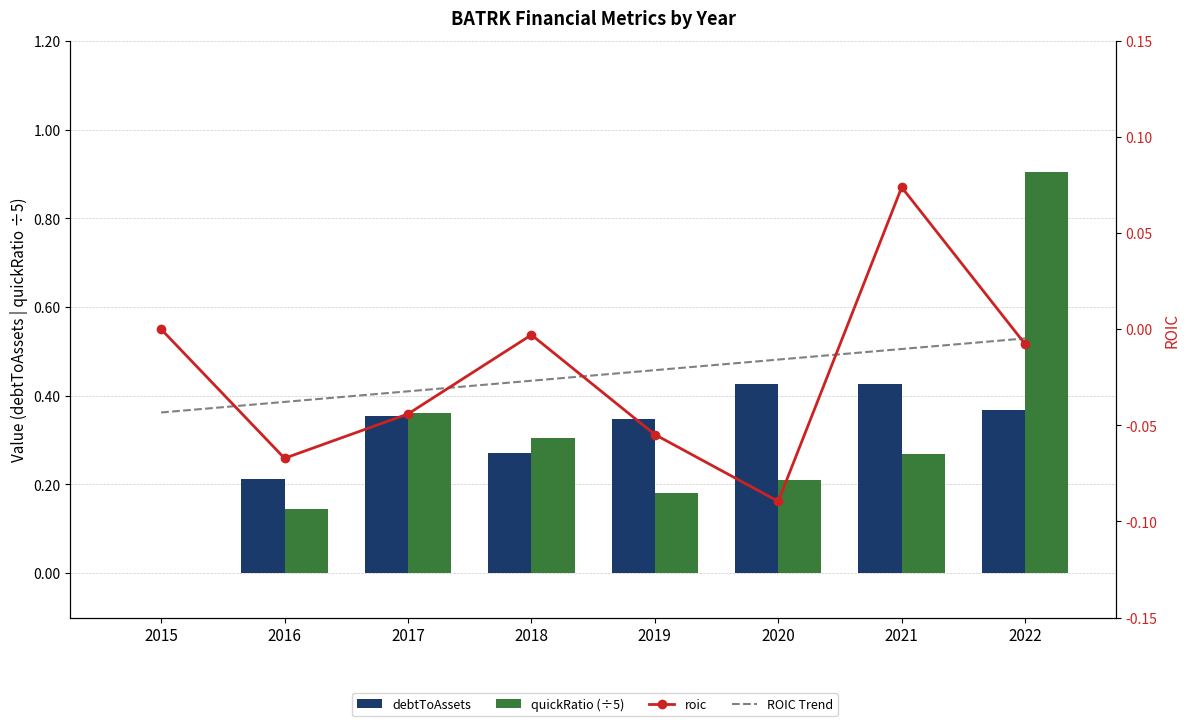

At how many categories does at least one series exceed 0?

7